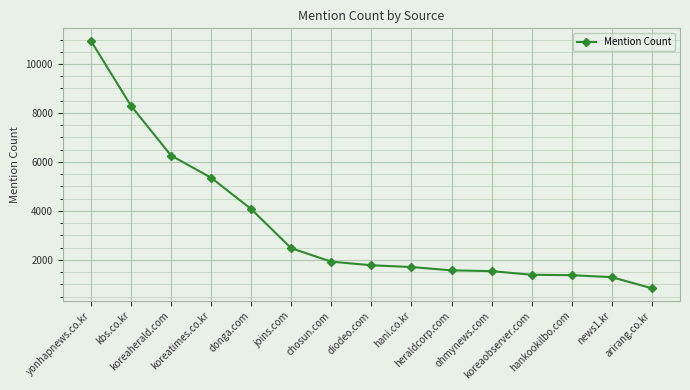

What is the maximum value shown in the chart?

10951